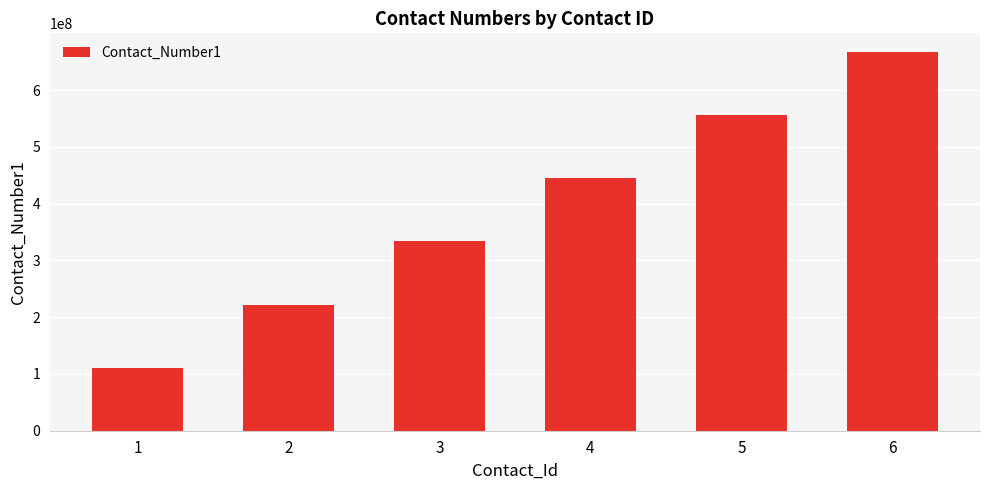

List the labels in order of value, largest first.

6, 5, 4, 3, 2, 1